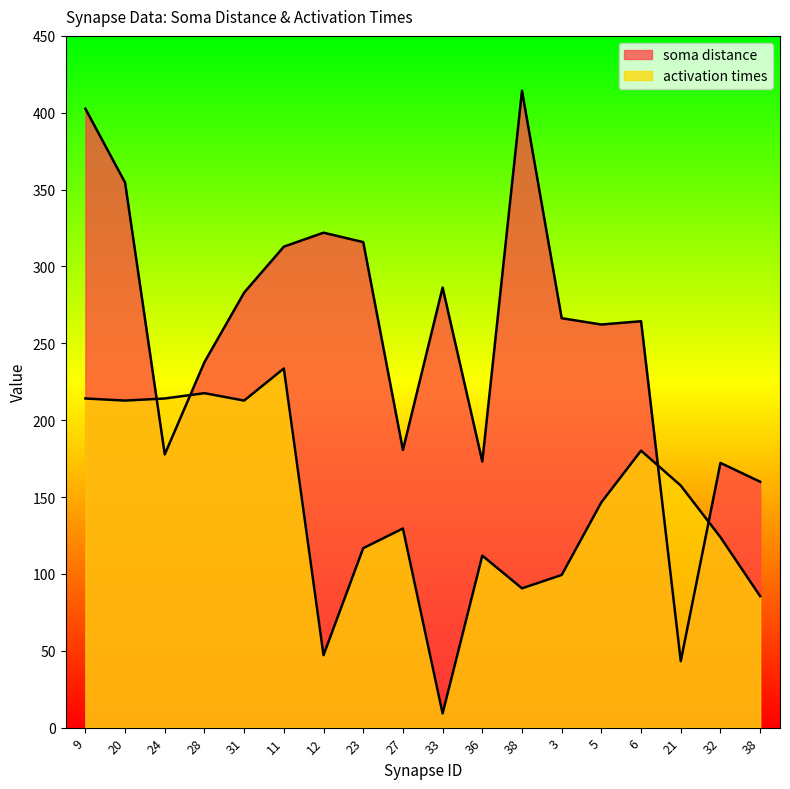

Reading left to right, extract all data points from this chart.

soma distance: 9=402.7	20=354.6	24=177.7	28=237.8	31=283.0	11=312.9	12=322.0	23=315.9	27=180.6	33=286.3	36=173.1	38=414.3	3=266.3	5=262.2	6=264.4	21=43.2	32=172.2	38=160.0
activation times: 9=214.1	20=212.8	24=214.1	28=217.6	31=212.8	11=233.6	12=47.1	23=116.7	27=129.5	33=9.2	36=111.9	38=90.6	3=99.3	5=146.6	6=180.2	21=157.4	32=123.9	38=85.5